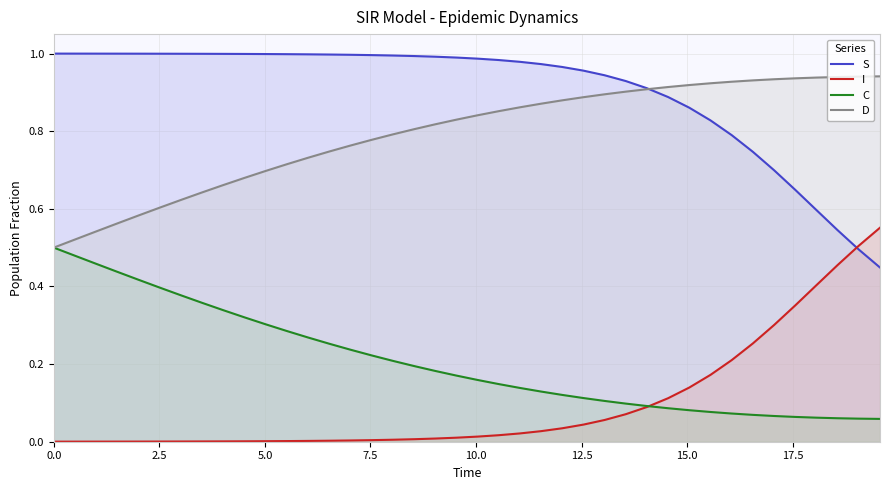

What is the difference between the maximum and minimum values in the D series?

0.4